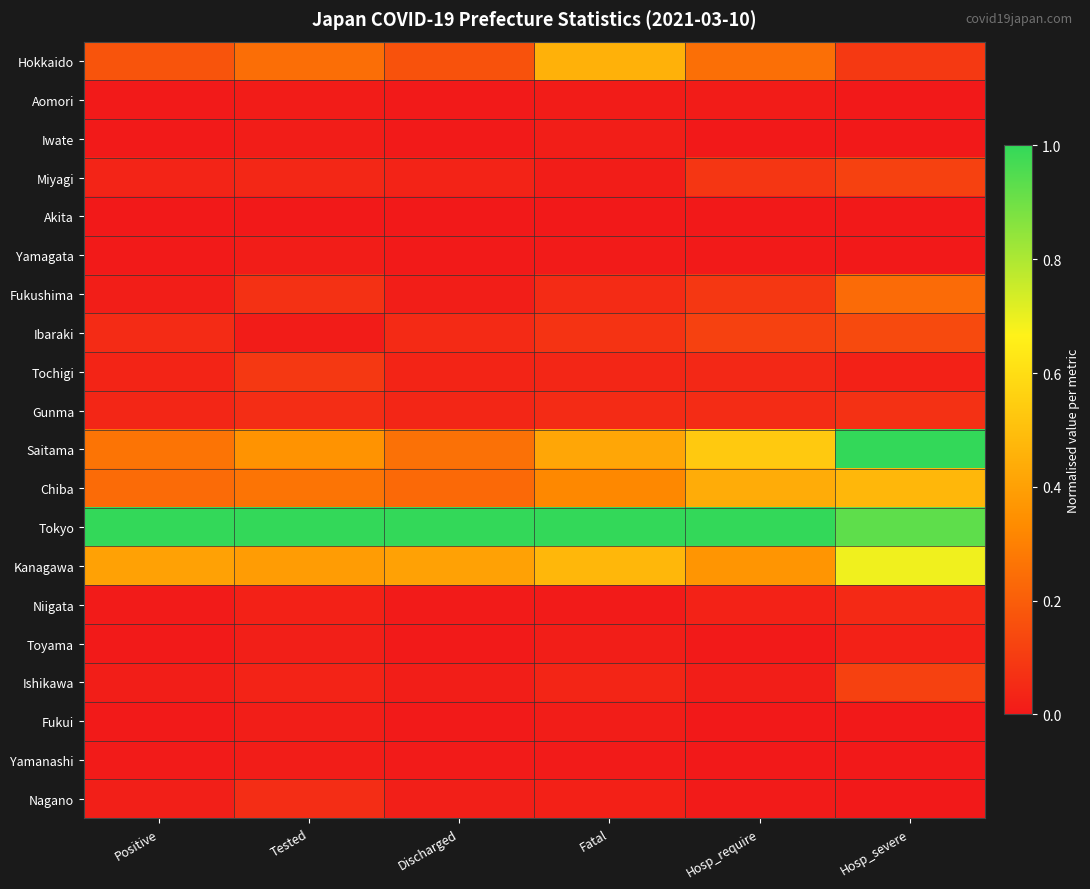

Rank the series at Positive from highest to lowest value.

Tokyo, Kanagawa, Saitama, Chiba, Hokkaido, Ibaraki, Gunma, Tochigi, Miyagi, Nagano, Fukushima, Ishikawa, Niigata, Yamanashi, Toyama, Aomori, Iwate, Fukui, Yamagata, Akita